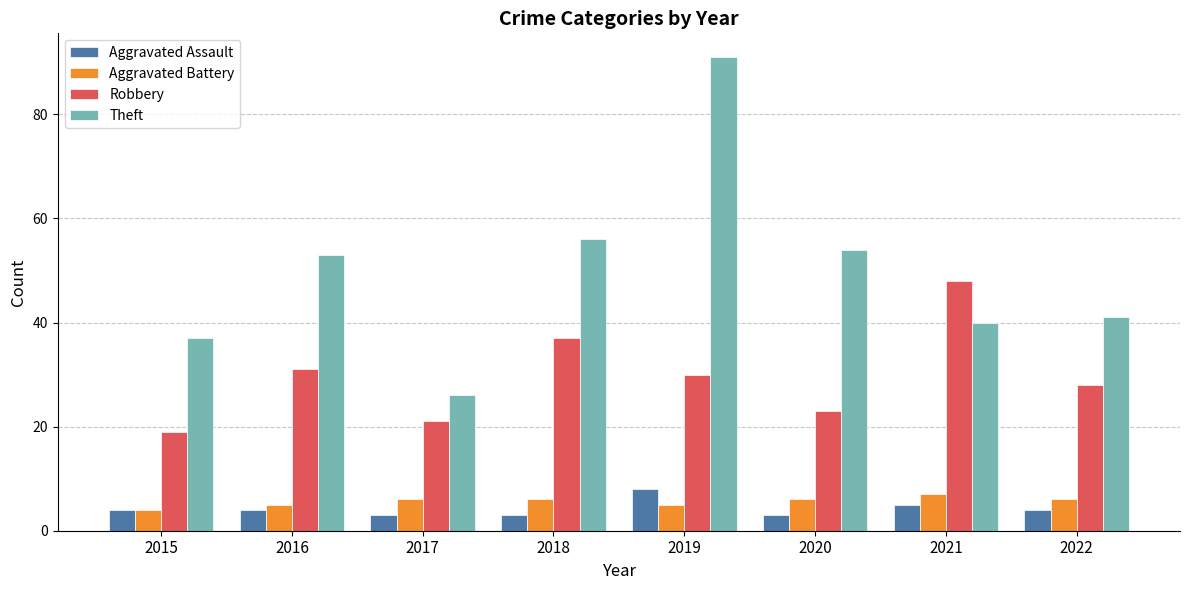

How many series are shown in this chart?

4